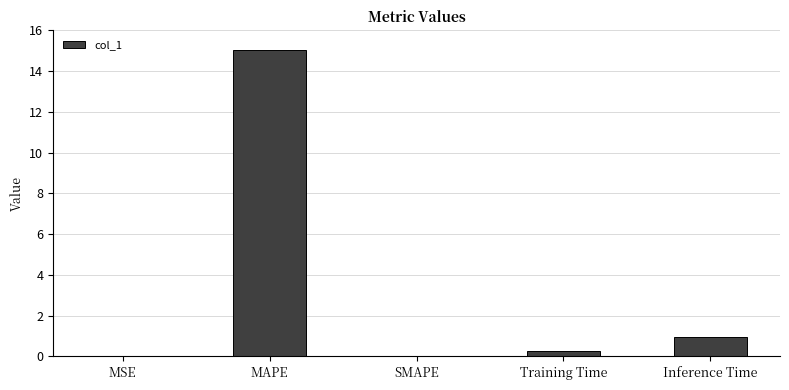

Is it true that the value at MAPE is 26.7?

False